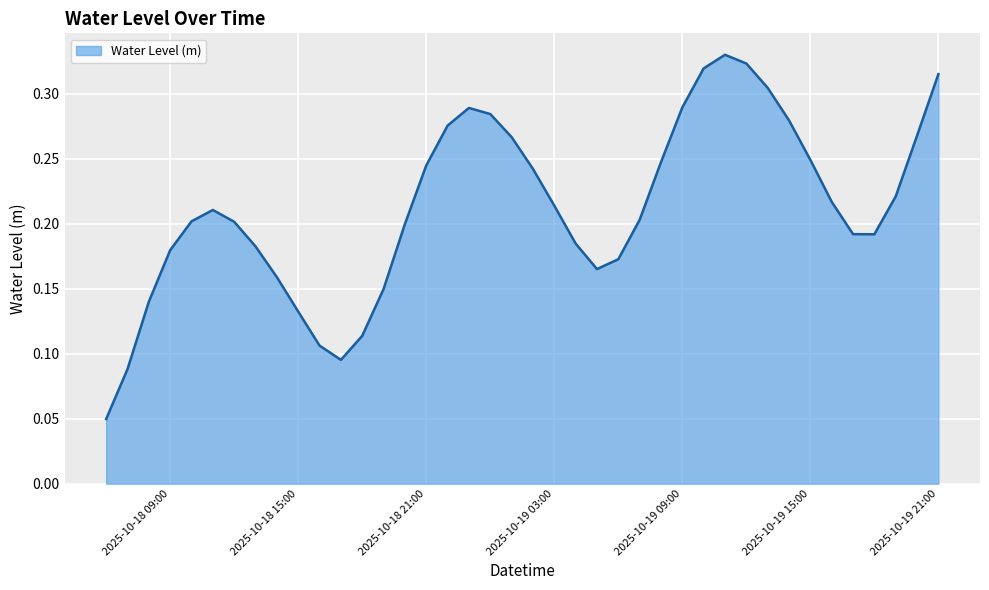

Where is the first local minimum?

2025-10-18 17:00:00